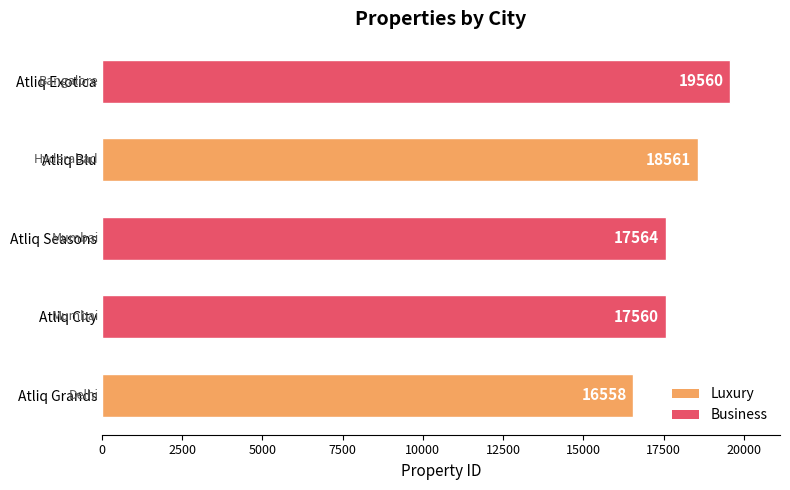

List the labels in order of value, largest first.

Atliq Exotica, Atliq Blu, Atliq Seasons, Atliq City, Atliq Grands